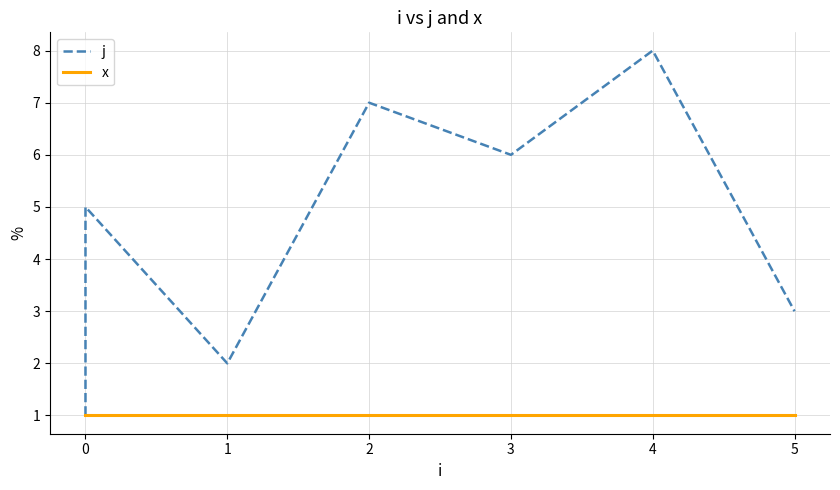

Reading right to left, list all the values displayed in this chart.

j: 3	8	6	7	2	5	4	1
x: 1	1	1	1	1	1	1	1